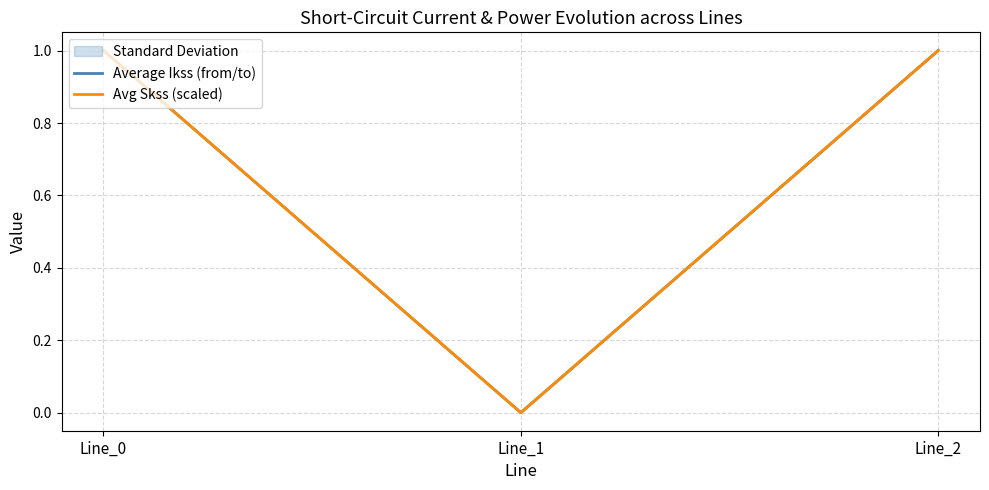

At which category is the sum across all series the highest?

Line_2